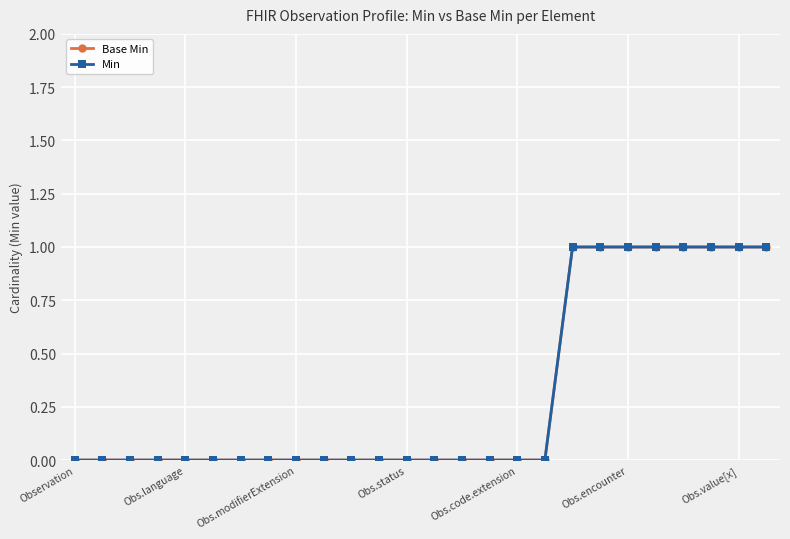

Does the chart have visible grid lines?

Yes